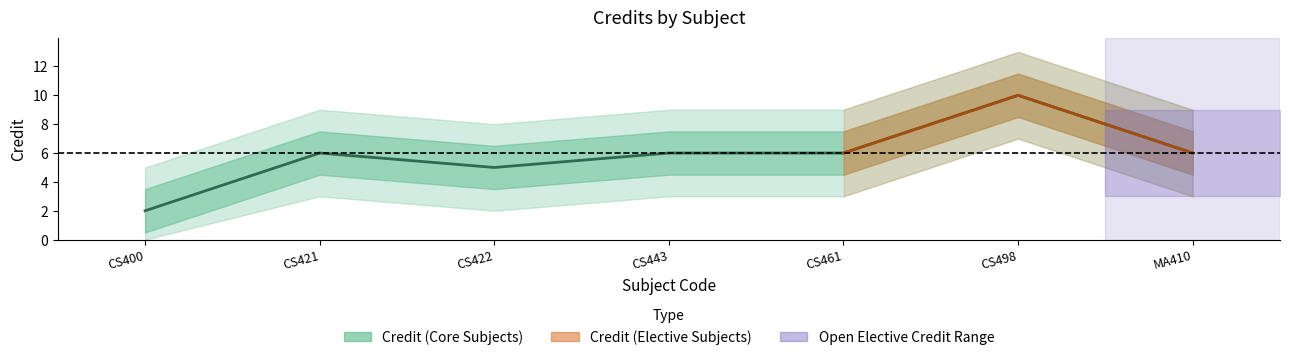

The value at CS421 is 6. True or false?

True